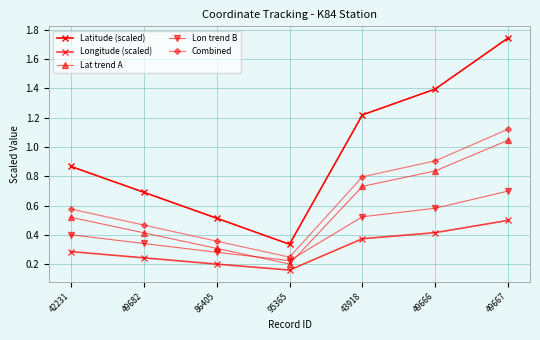

Count the number of categories in the chart.

7